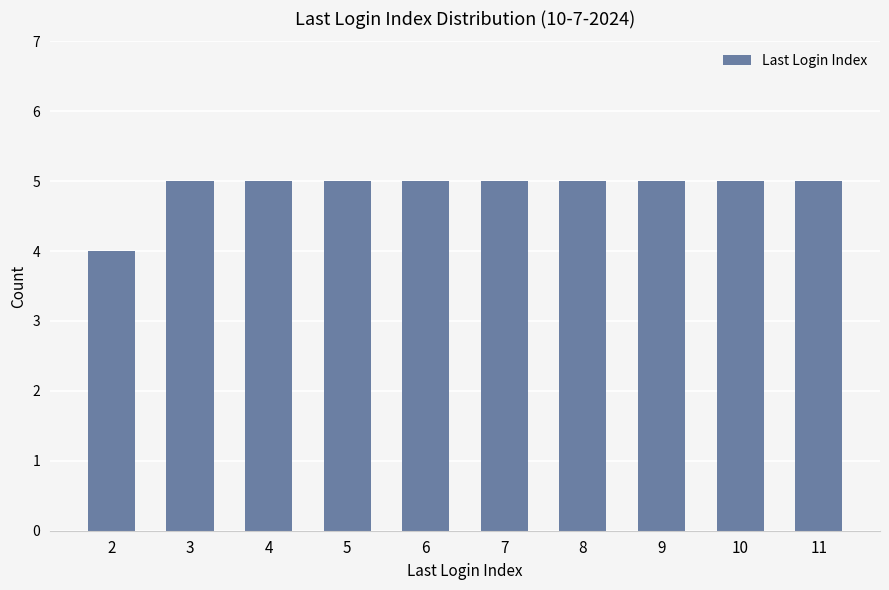

The value at 5 is 5. True or false?

True